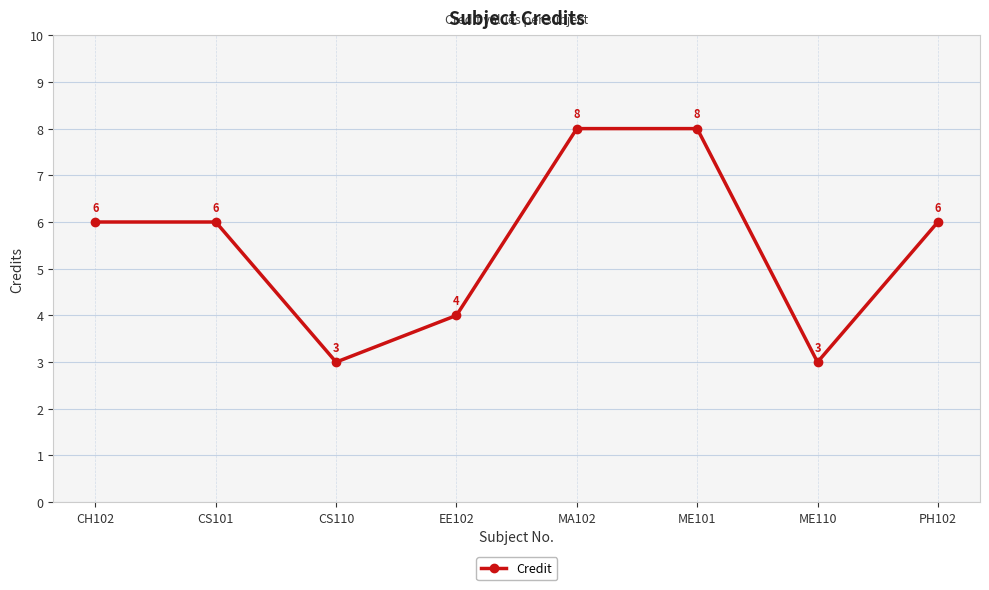

What is the value of the 2nd point from the left?

6